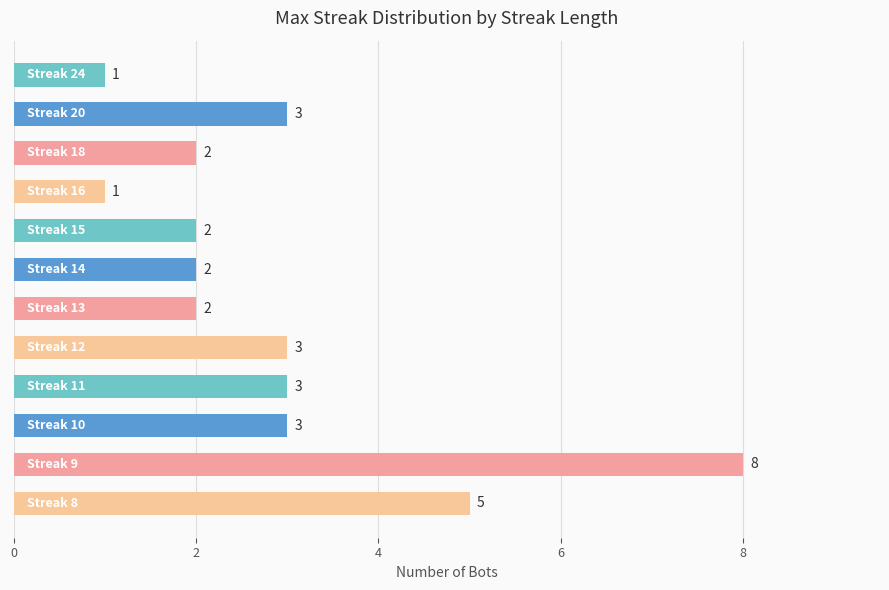

What is the value of the 3rd bar from the top?

2